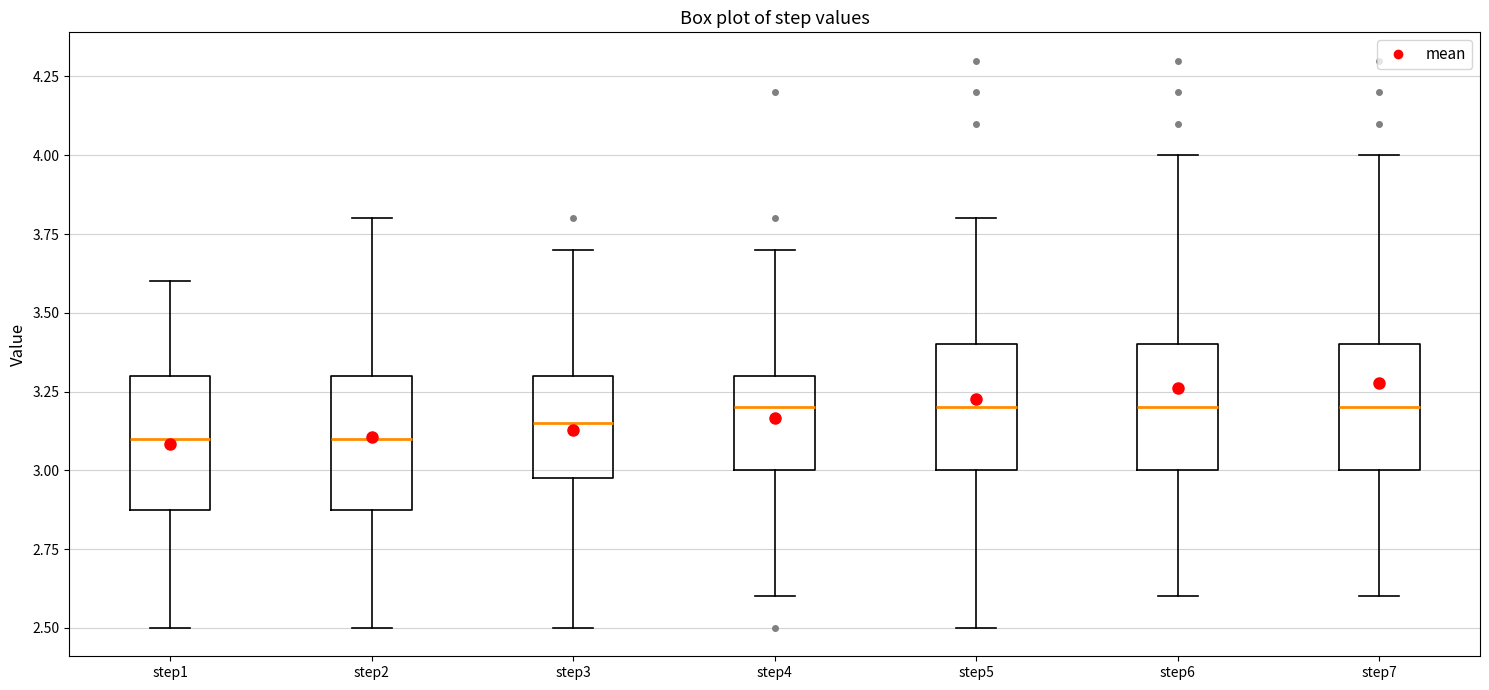

Reading left to right, read every box against the y-axis: the position of its median line, the range the box covers, and the ends of its whiskers. The values are not printed on the chart, so give them approximately, as read against the axis.

step1: median 3.10, box 2.90 to 3.30, whiskers 2.50 to 3.60
step2: median 3.10, box 2.90 to 3.30, whiskers 2.50 to 3.80
step3: median 3.15, box 3.00 to 3.30, whiskers 2.50 to 3.70
step4: median 3.20, box 3.00 to 3.30, whiskers 2.60 to 3.70
step5: median 3.20, box 3.00 to 3.40, whiskers 2.50 to 3.80
step6: median 3.20, box 3.00 to 3.40, whiskers 2.60 to 4.00
step7: median 3.20, box 3.00 to 3.40, whiskers 2.60 to 4.00